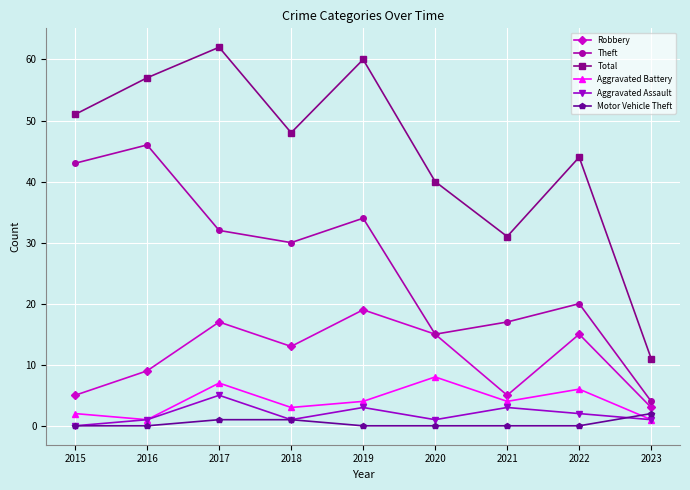

What is the difference between the second highest and second lowest values in the Motor Vehicle Theft series?

1